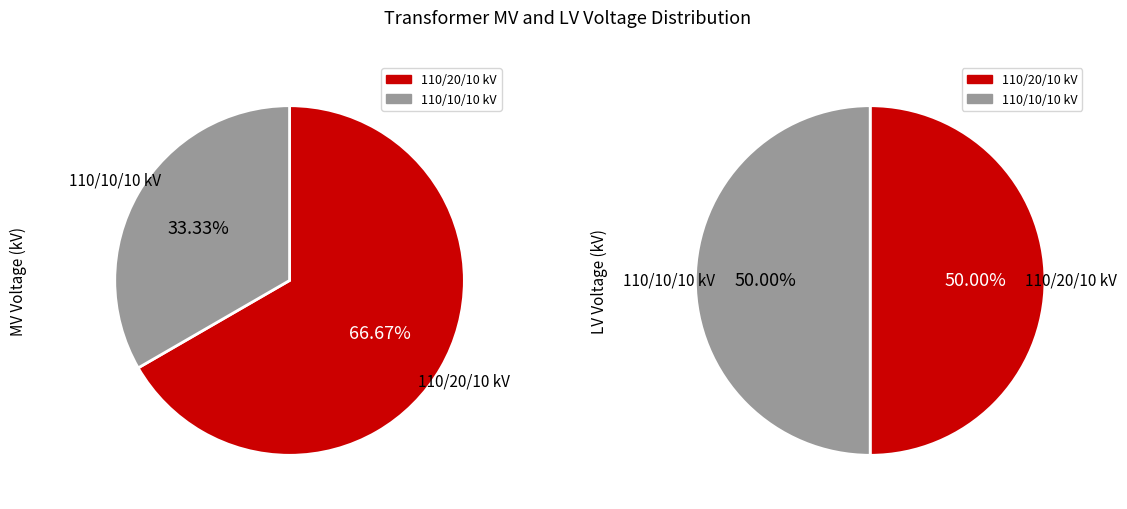

Is 63/25/38 MVA 110/20/10 kV the majority of the pie?

Yes